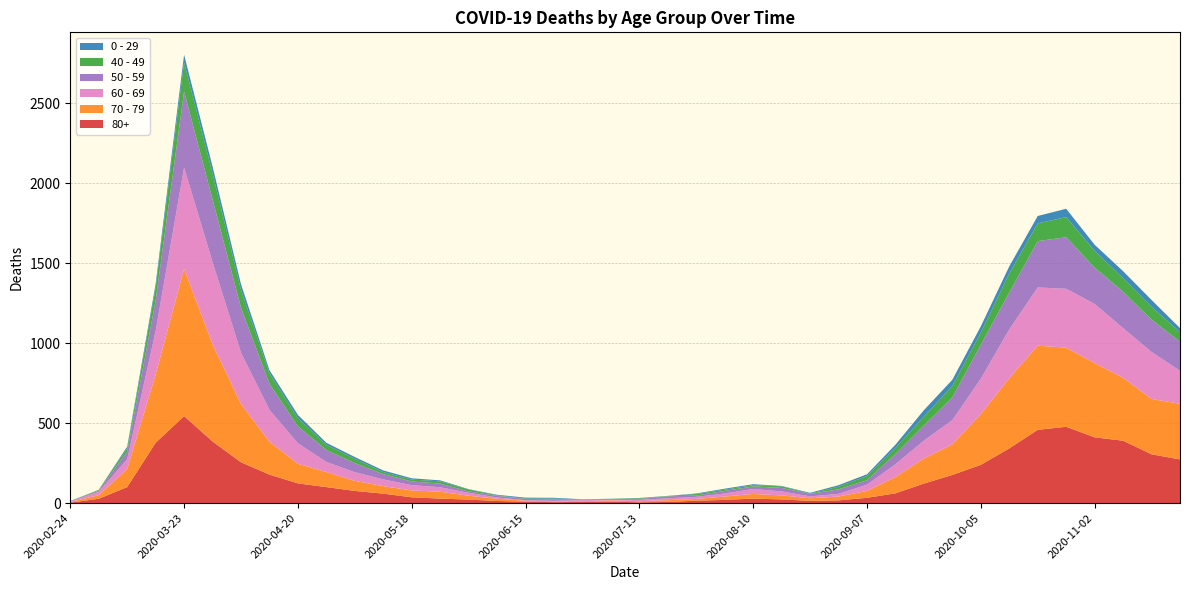

Reading left to right, extract all data points from this chart.

80+: 2020-02-24=3	2020-03-02=27	2020-03-09=100	2020-03-16=377	2020-03-23=544	2020-03-30=385	2020-04-06=255	2020-04-13=178	2020-04-20=123	2020-04-27=100	2020-05-04=76	2020-05-11=59	2020-05-18=36	2020-05-25=28	2020-06-01=22	2020-06-08=13	2020-06-15=9	2020-06-22=6	2020-06-29=7	2020-07-06=9	2020-07-13=5	2020-07-20=7	2020-07-27=15	2020-08-03=20	2020-08-10=28	2020-08-17=23	2020-08-24=14	2020-08-31=17	2020-09-07=33	2020-09-14=61	2020-09-21=122	2020-09-28=176	2020-10-05=239	2020-10-12=342	2020-10-19=458	2020-10-26=477	2020-11-02=411	2020-11-09=390	2020-11-16=305	2020-11-23=273
70 - 79: 2020-02-24=4	2020-03-02=22	2020-03-09=113	2020-03-16=427	2020-03-23=920	2020-03-30=608	2020-04-06=365	2020-04-13=206	2020-04-20=123	2020-04-27=94	2020-05-04=63	2020-05-11=47	2020-05-18=43	2020-05-25=43	2020-06-01=24	2020-06-08=14	2020-06-15=6	2020-06-22=5	2020-06-29=5	2020-07-06=8	2020-07-13=7	2020-07-20=11	2020-07-27=11	2020-08-03=21	2020-08-10=29	2020-08-17=25	2020-08-24=16	2020-08-31=24	2020-09-07=43	2020-09-14=102	2020-09-21=157	2020-09-28=191	2020-10-05=318	2020-10-12=439	2020-10-19=526	2020-10-26=495	2020-11-02=464	2020-11-09=394	2020-11-16=346	2020-11-23=348
60 - 69: 2020-02-24=2	2020-03-02=22	2020-03-09=61	2020-03-16=272	2020-03-23=634	2020-03-30=514	2020-04-06=320	2020-04-13=199	2020-04-20=128	2020-04-27=63	2020-05-04=54	2020-05-11=42	2020-05-18=33	2020-05-25=28	2020-06-01=18	2020-06-08=8	2020-06-15=3	2020-06-22=3	2020-06-29=6	2020-07-06=3	2020-07-13=8	2020-07-20=12	2020-07-27=13	2020-08-03=19	2020-08-10=31	2020-08-17=25	2020-08-24=12	2020-08-31=17	2020-09-07=39	2020-09-14=80	2020-09-21=112	2020-09-28=152	2020-10-05=221	2020-10-12=305	2020-10-19=364	2020-10-26=368	2020-11-02=370	2020-11-09=310	2020-11-16=294	2020-11-23=206
50 - 59: 2020-02-24=3	2020-03-02=7	2020-03-09=48	2020-03-16=190	2020-03-23=475	2020-03-30=392	2020-04-06=281	2020-04-13=163	2020-04-20=106	2020-04-27=75	2020-05-04=57	2020-05-11=33	2020-05-18=23	2020-05-25=23	2020-06-01=9	2020-06-08=10	2020-06-15=8	2020-06-22=9	2020-06-29=3	2020-07-06=5	2020-07-13=6	2020-07-20=12	2020-07-27=8	2020-08-03=16	2020-08-10=16	2020-08-17=22	2020-08-24=15	2020-08-31=28	2020-09-07=28	2020-09-14=64	2020-09-21=95	2020-09-28=142	2020-10-05=212	2020-10-12=230	2020-10-19=290	2020-10-26=322	2020-11-02=227	2020-11-09=228	2020-11-16=202	2020-11-23=182
40 - 49: 2020-02-24=0	2020-03-02=5	2020-03-09=21	2020-03-16=79	2020-03-23=183	2020-03-30=163	2020-04-06=111	2020-04-13=66	2020-04-20=51	2020-04-27=33	2020-05-04=27	2020-05-11=13	2020-05-18=12	2020-05-25=14	2020-06-01=12	2020-06-08=3	2020-06-15=2	2020-06-22=5	2020-06-29=1	2020-07-06=1	2020-07-13=4	2020-07-20=2	2020-07-27=10	2020-08-03=8	2020-08-10=8	2020-08-17=10	2020-08-24=2	2020-08-31=17	2020-09-07=26	2020-09-14=38	2020-09-21=55	2020-09-28=72	2020-10-05=76	2020-10-12=120	2020-10-19=111	2020-10-26=126	2020-11-02=105	2020-11-09=83	2020-11-16=80	2020-11-23=60
0 - 29: 2020-02-24=1	2020-03-02=0	2020-03-09=10	2020-03-16=25	2020-03-23=47	2020-03-30=42	2020-04-06=36	2020-04-13=19	2020-04-20=20	2020-04-27=12	2020-05-04=11	2020-05-11=10	2020-05-18=8	2020-05-25=6	2020-06-01=2	2020-06-08=4	2020-06-15=6	2020-06-22=5	2020-06-29=2	2020-07-06=1	2020-07-13=2	2020-07-20=1	2020-07-27=3	2020-08-03=6	2020-08-10=6	2020-08-17=2	2020-08-24=5	2020-08-31=9	2020-09-07=11	2020-09-14=20	2020-09-21=40	2020-09-28=38	2020-10-05=39	2020-10-12=44	2020-10-19=46	2020-10-26=52	2020-11-02=38	2020-11-09=45	2020-11-16=43	2020-11-23=25